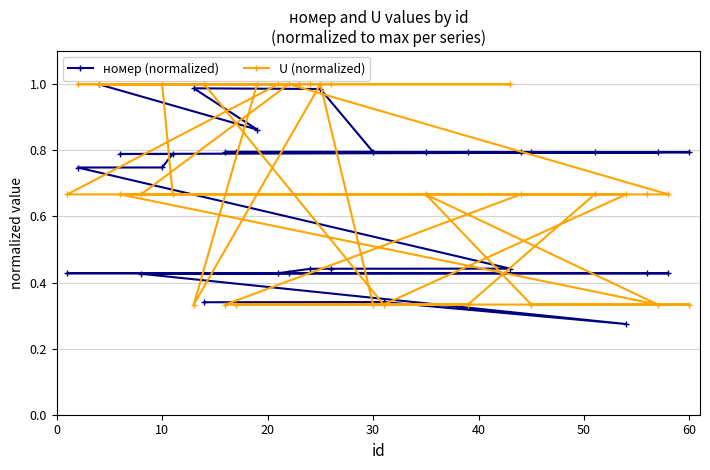

Is it true that U (normalized) equals 1.0 at 10?

True